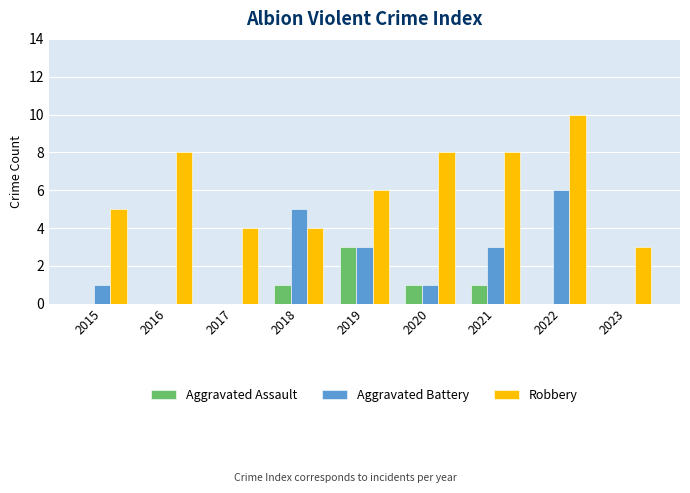

At which category is the sum across all series the highest?

2022